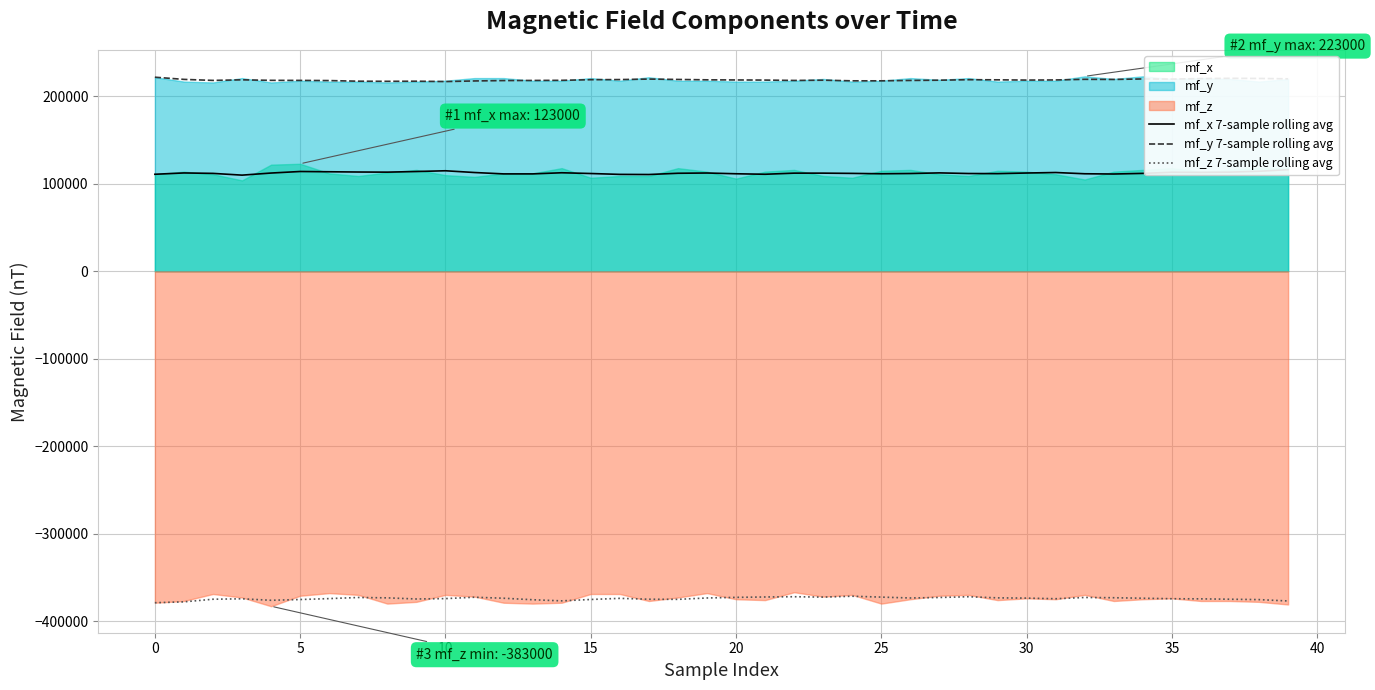

Which series has the widest spread of values?

mf_z 7-sample rolling avg